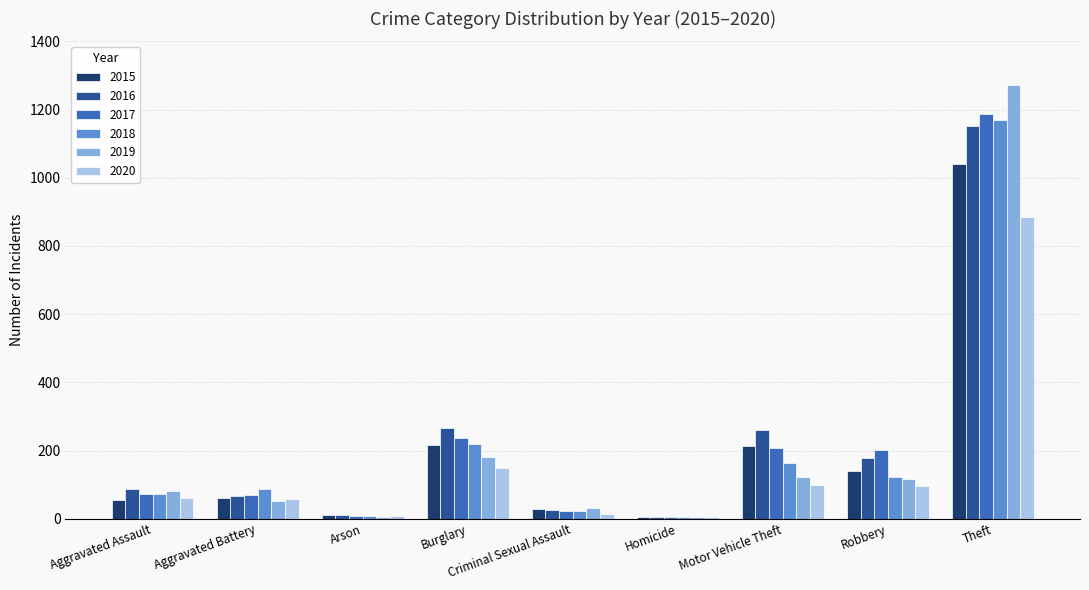

What is the maximum value shown in the chart?

1272